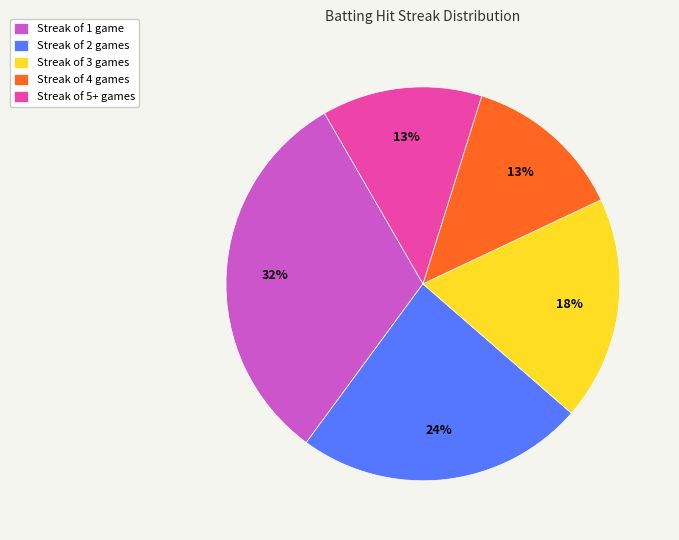

What is the ratio of the value at Streak of 5+ games to the value at Streak of 4 games?

1.0